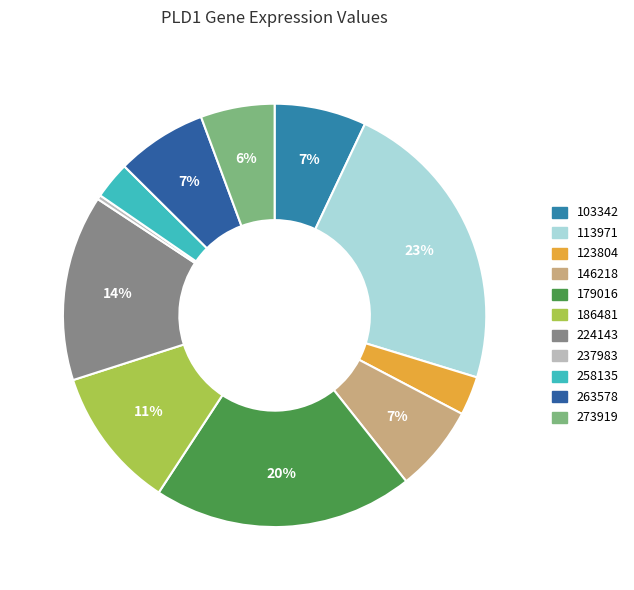

Which slice is the smallest?

237983